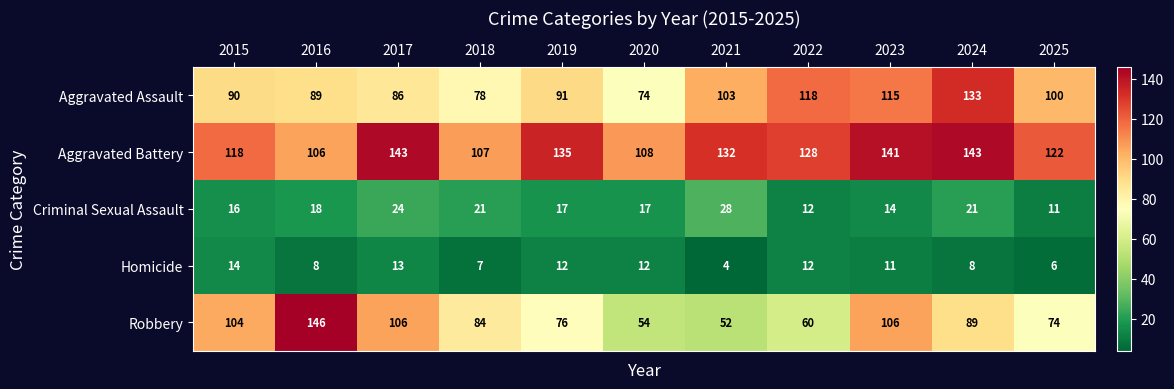

At which category does the chart reach its peak across all series?

2016